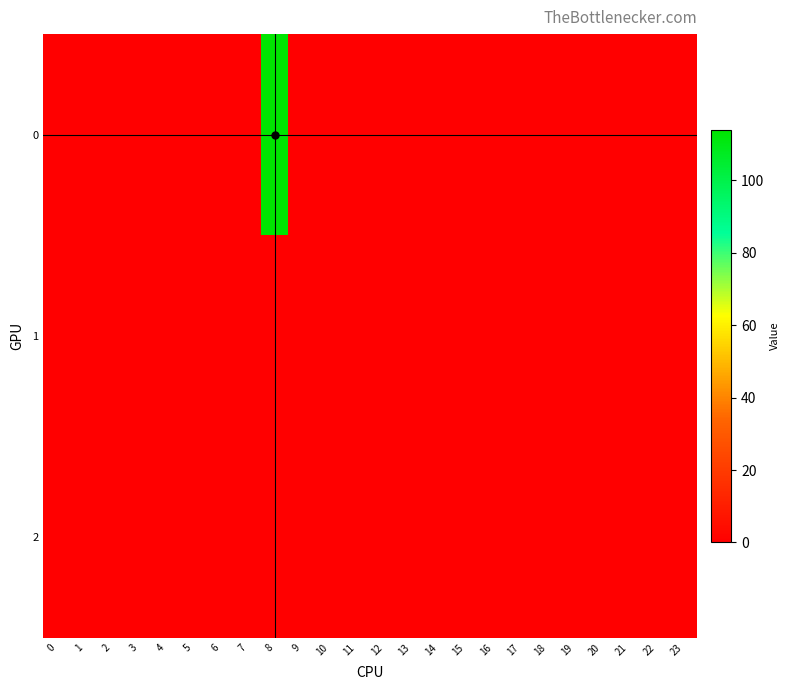

Reading left to right, what are all the values shown in this chart?

0: 0=0	1=0	2=0	3=0	4=0	5=0	6=0	7=0	8=114	9=0	10=0	11=0	12=0	13=0	14=0	15=0	16=0	17=0	18=0	19=0	20=0	21=0	22=0	23=0
1: 0=0	1=0	2=0	3=0	4=0	5=0	6=0	7=0	8=0	9=0	10=0	11=0	12=0	13=0	14=0	15=0	16=0	17=0	18=0	19=0	20=0	21=0	22=0	23=0
2: 0=0	1=0	2=0	3=0	4=0	5=0	6=0	7=0	8=0	9=0	10=0	11=0	12=0	13=0	14=0	15=0	16=0	17=0	18=0	19=0	20=0	21=0	22=0	23=0